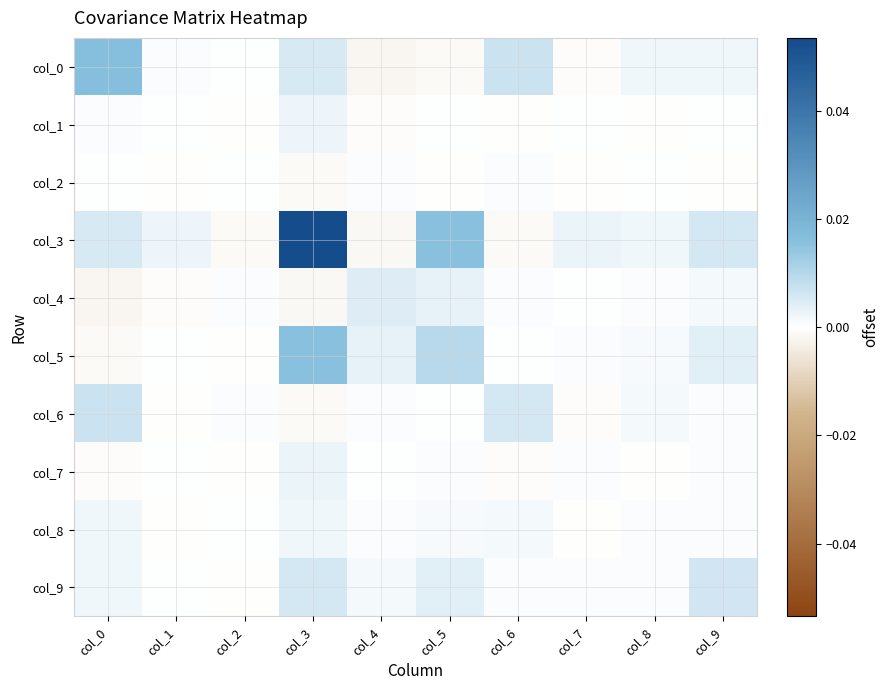

Reading left to right, list all the values displayed in this chart.

col_0: col_0=0.0	col_1=0.0	col_2=0.0	col_3=0.0	col_4=-0.0	col_5=-0.0	col_6=0.0	col_7=-0.0	col_8=0.0	col_9=0.0
col_1: col_0=0.0	col_1=0.0	col_2=-0.0	col_3=0.0	col_4=-0.0	col_5=0.0	col_6=-0.0	col_7=0.0	col_8=-0.0	col_9=0.0
col_2: col_0=0.0	col_1=-0.0	col_2=0.0	col_3=-0.0	col_4=0.0	col_5=-0.0	col_6=0.0	col_7=-0.0	col_8=0.0	col_9=-0.0
col_3: col_0=0.0	col_1=0.0	col_2=-0.0	col_3=0.1	col_4=-0.0	col_5=0.0	col_6=-0.0	col_7=0.0	col_8=0.0	col_9=0.0
col_4: col_0=-0.0	col_1=-0.0	col_2=0.0	col_3=-0.0	col_4=0.0	col_5=0.0	col_6=0.0	col_7=0.0	col_8=0.0	col_9=0.0
col_5: col_0=-0.0	col_1=0.0	col_2=-0.0	col_3=0.0	col_4=0.0	col_5=0.0	col_6=0.0	col_7=0.0	col_8=0.0	col_9=0.0
col_6: col_0=0.0	col_1=-0.0	col_2=0.0	col_3=-0.0	col_4=0.0	col_5=0.0	col_6=0.0	col_7=-0.0	col_8=0.0	col_9=0.0
col_7: col_0=-0.0	col_1=0.0	col_2=-0.0	col_3=0.0	col_4=0.0	col_5=0.0	col_6=-0.0	col_7=0.0	col_8=-0.0	col_9=0.0
col_8: col_0=0.0	col_1=-0.0	col_2=0.0	col_3=0.0	col_4=0.0	col_5=0.0	col_6=0.0	col_7=-0.0	col_8=0.0	col_9=0.0
col_9: col_0=0.0	col_1=0.0	col_2=-0.0	col_3=0.0	col_4=0.0	col_5=0.0	col_6=0.0	col_7=0.0	col_8=0.0	col_9=0.0